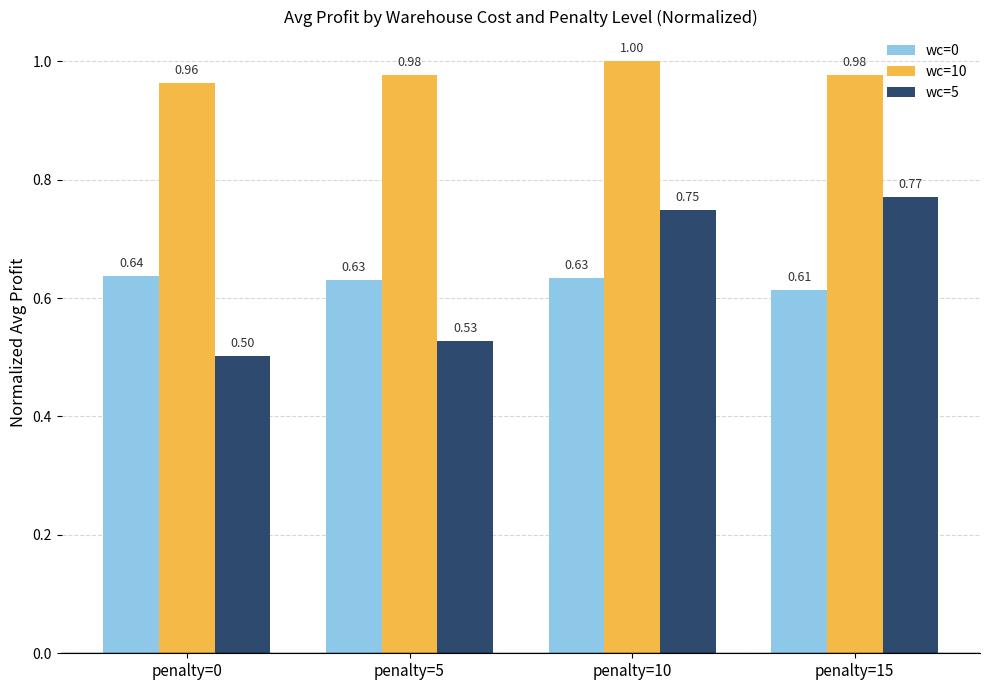

What is the difference between the highest and lowest values at penalty=10?

0.4